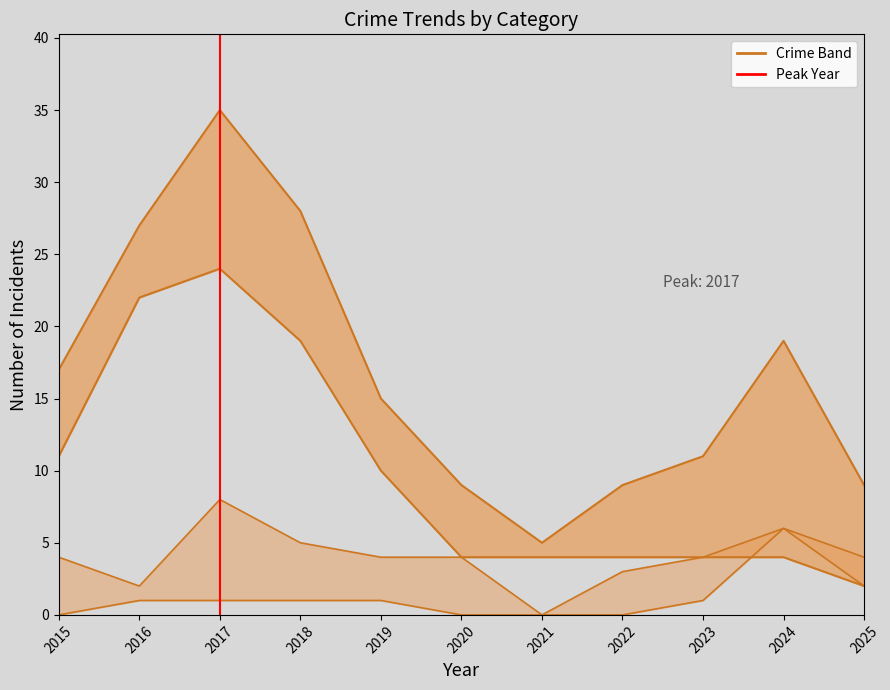

What is the sum of the values at 2015 and 2016?

1